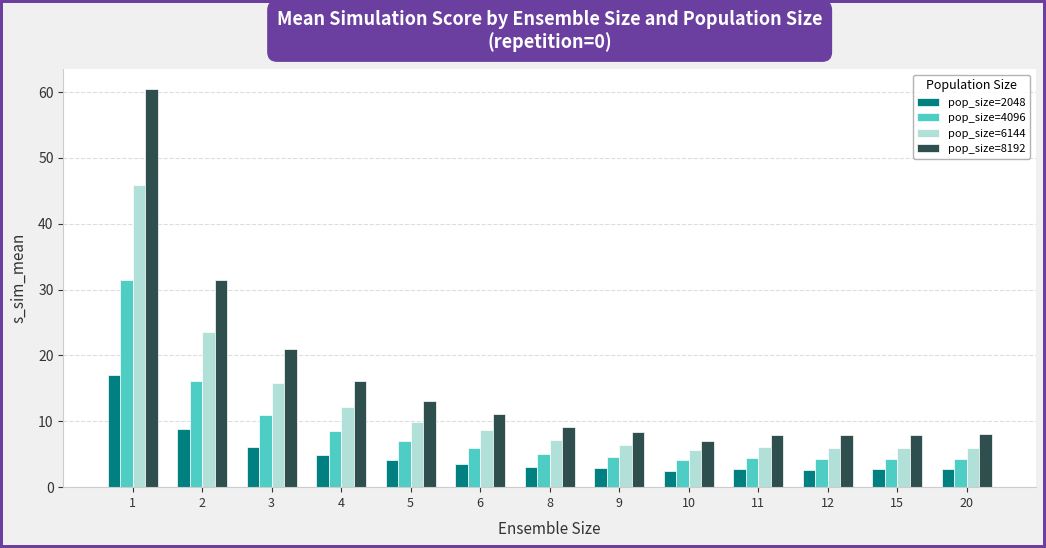

Is the value of pop_size=8192 at 3 greater than the value of pop_size=2048 at 10?

Yes